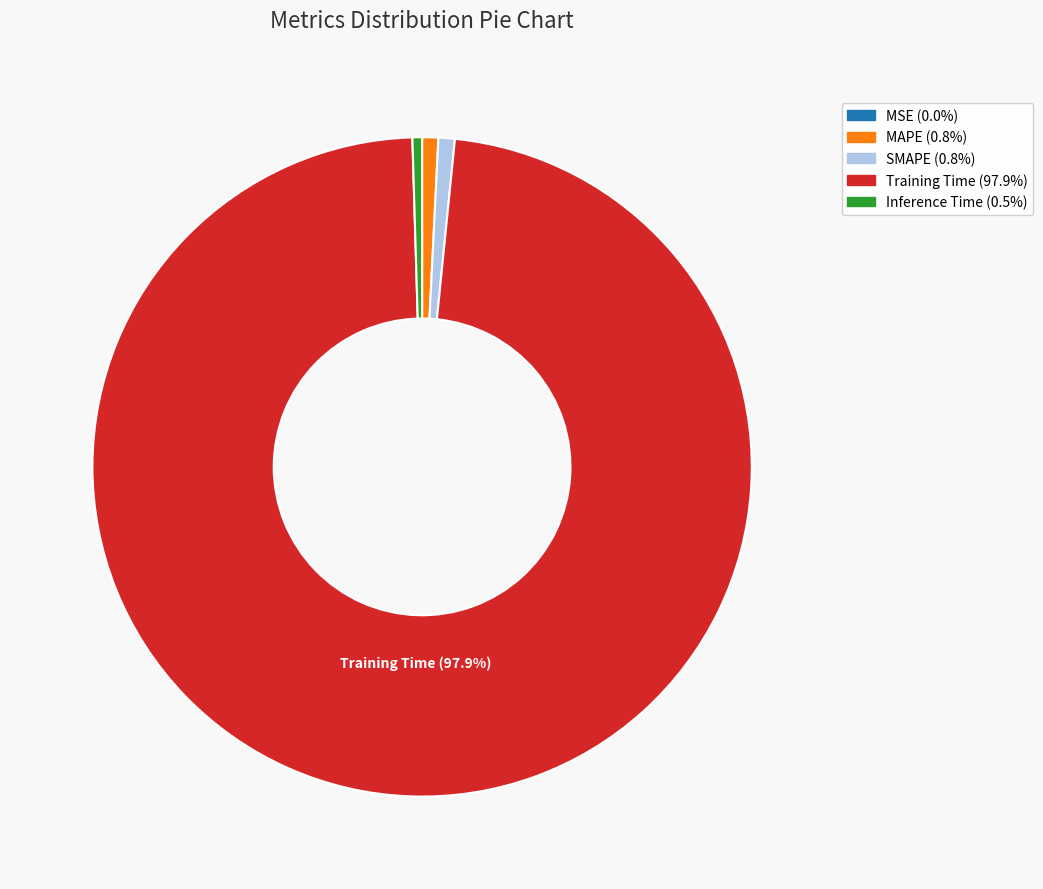

Does any single category account for the majority?

Yes